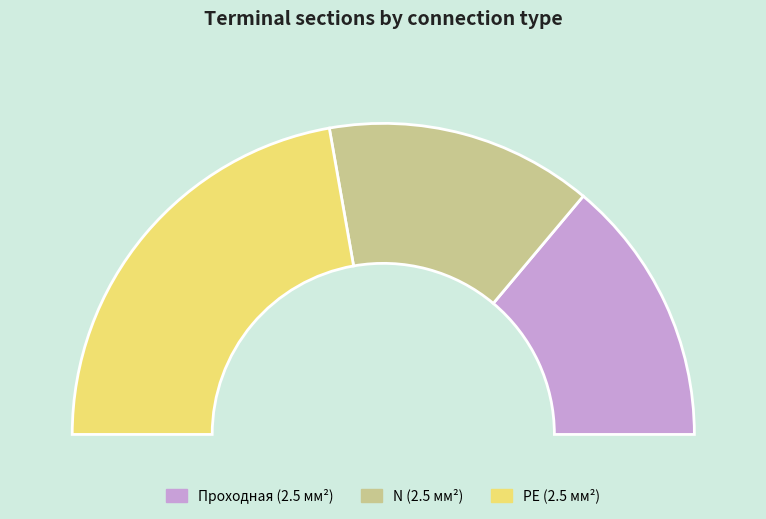

Does 120 account for over 50% of the chart?

No